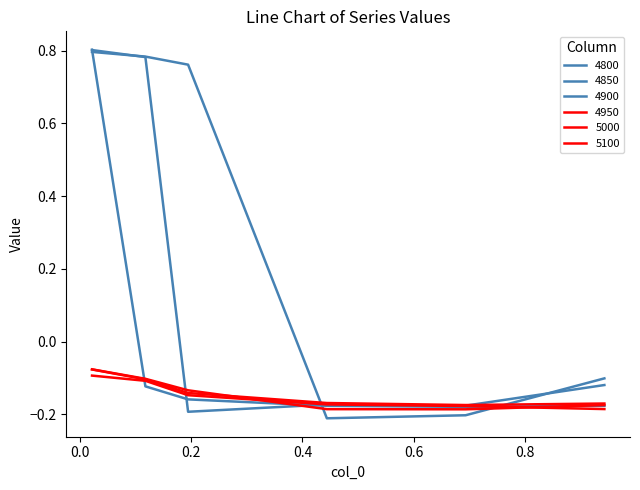

Which category has the lowest value in the 4800 series?

0.4